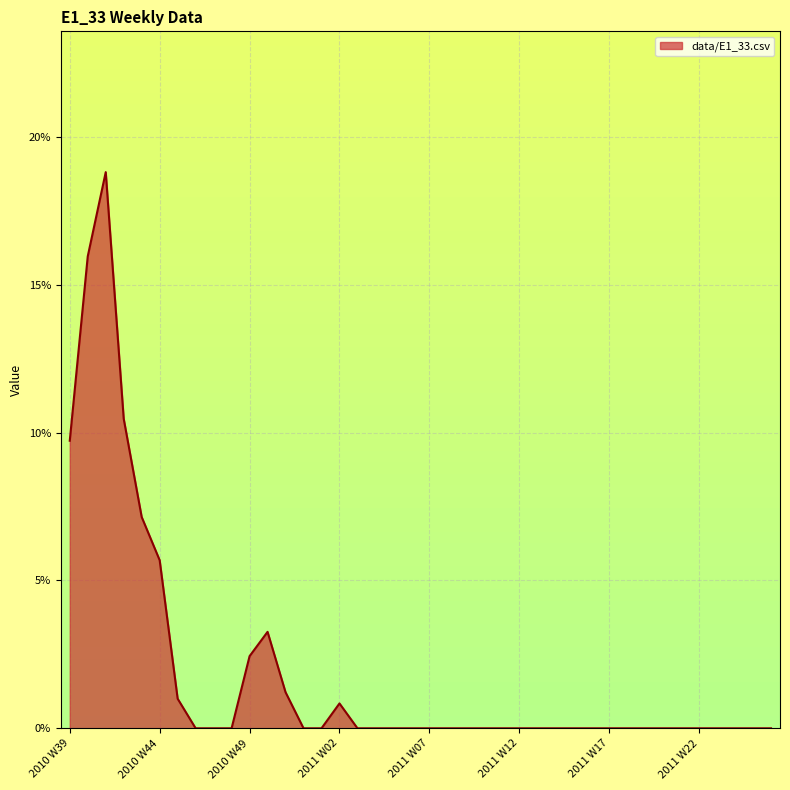

Reading left to right, list all the values displayed in this chart.

0.1	0.2	0.2	0.1	0.1	0.1	0.0	0.0	0.0	0.0	0.0	0.0	0.0	0.0	0.0	0.0	0.0	0.0	0.0	0.0	0.0	0.0	0.0	0.0	0.0	0.0	0.0	0.0	0.0	0.0	0.0	0.0	0.0	0.0	0.0	0.0	0.0	0.0	0.0	0.0